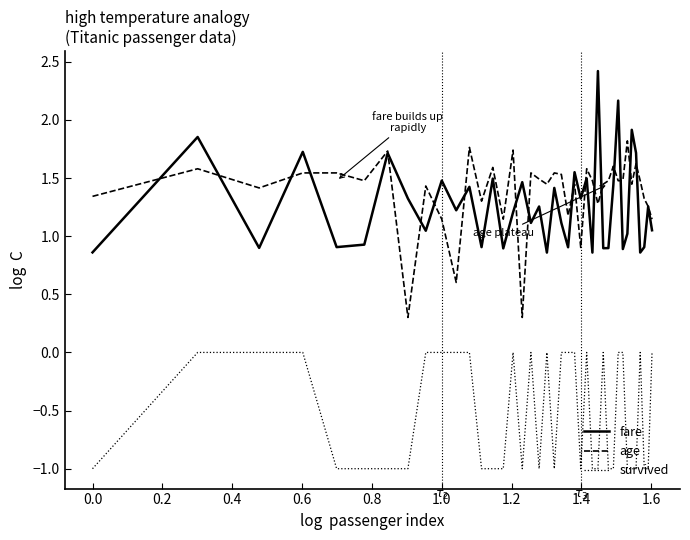

List the series in order of their peak value, lowest first.

survived, age, fare